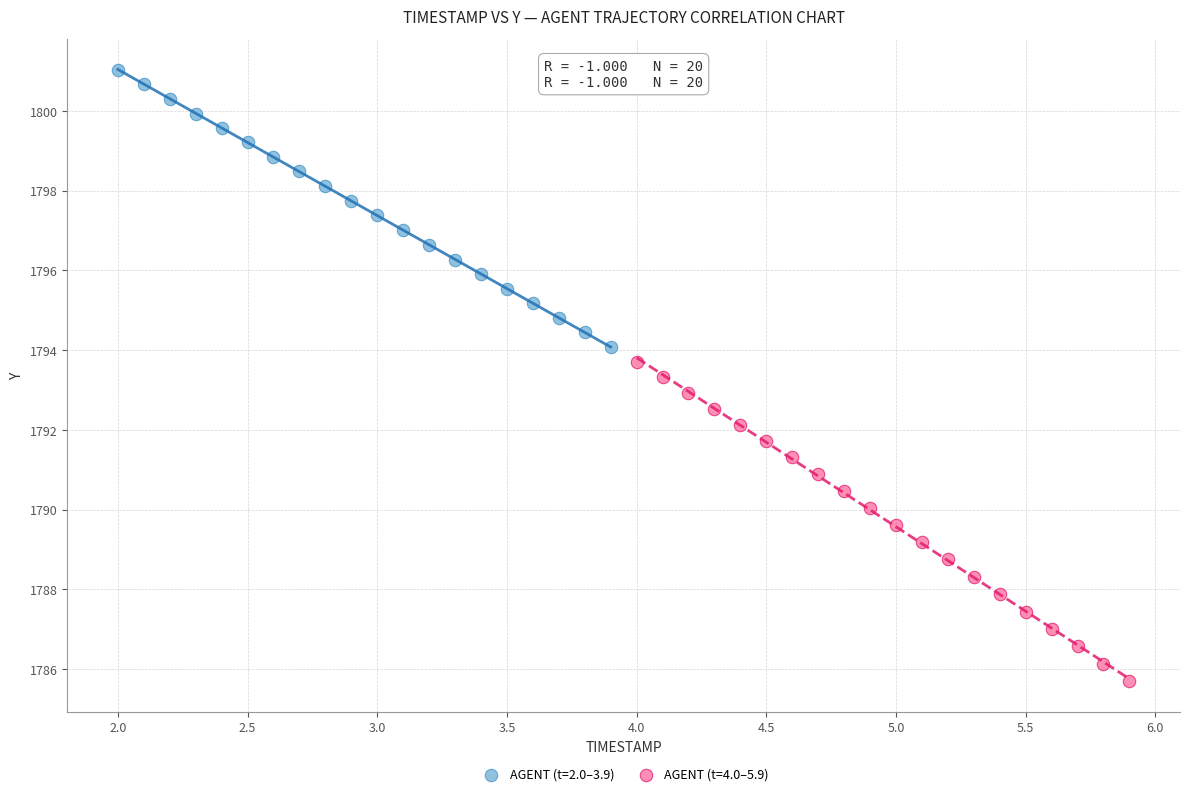

Which series has the largest Y range (max minus min)?

AGENT (t=4.0–5.9)